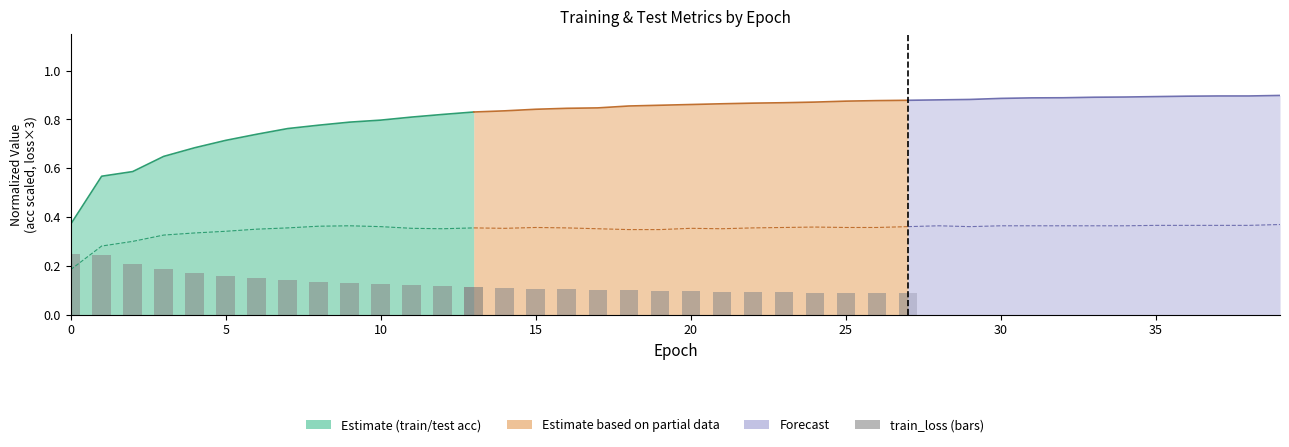

What is the smallest value displayed?

0.1